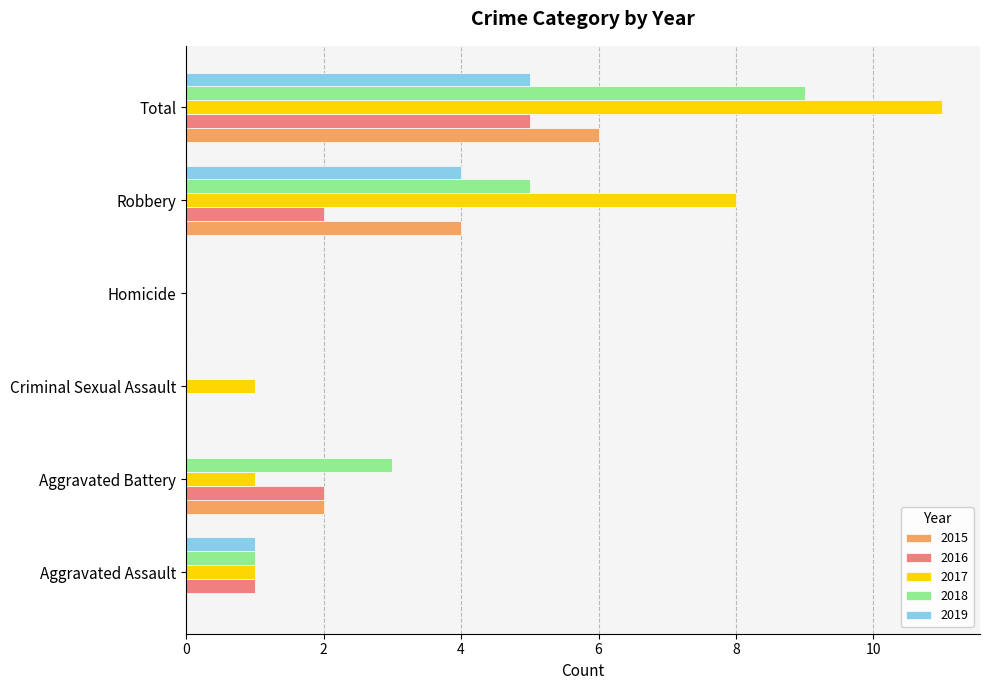

Count the 2018 values in the range 0 to 5.

5